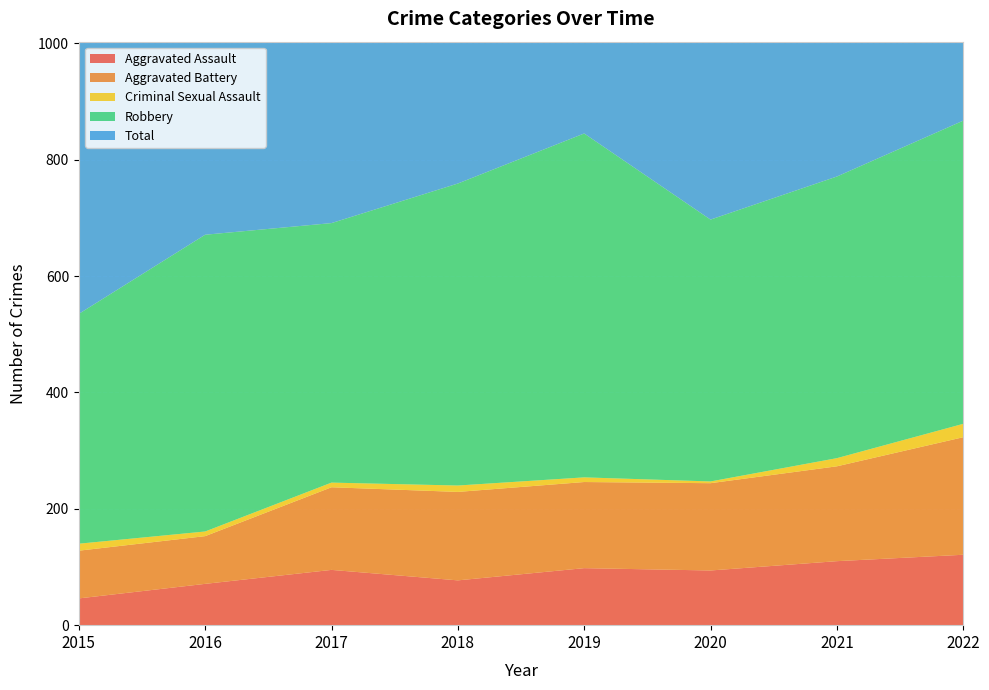

Reading right to left, transcribe all the data shown in this chart.

Aggravated Assault: 2022=121	2021=110	2020=94	2019=98	2018=77	2017=95	2016=71	2015=46
Aggravated Battery: 2022=202	2021=163	2020=150	2019=148	2018=152	2017=142	2016=82	2015=82
Criminal Sexual Assault: 2022=23	2021=14	2020=3	2019=8	2018=11	2017=8	2016=8	2015=12
Robbery: 2022=521	2021=484	2020=450	2019=591	2018=519	2017=446	2016=510	2015=395
Total: 2022=872	2021=775	2020=700	2019=847	2018=760	2017=692	2016=672	2015=535